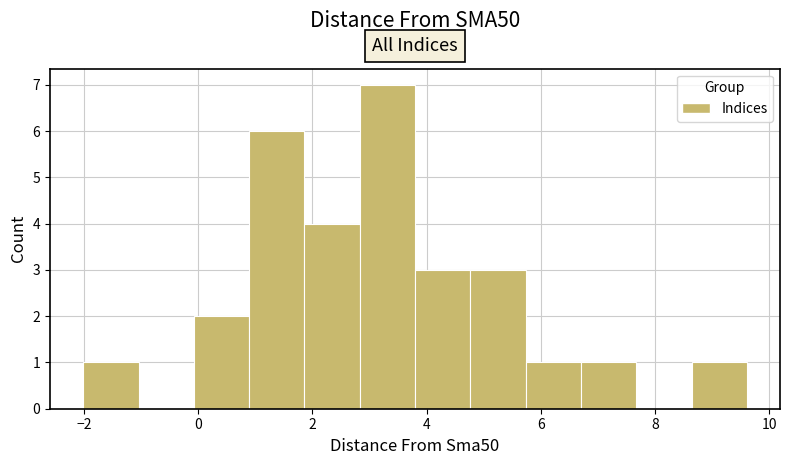

Over which range of the x-axis is the bar tallest?

2.8 to 3.8